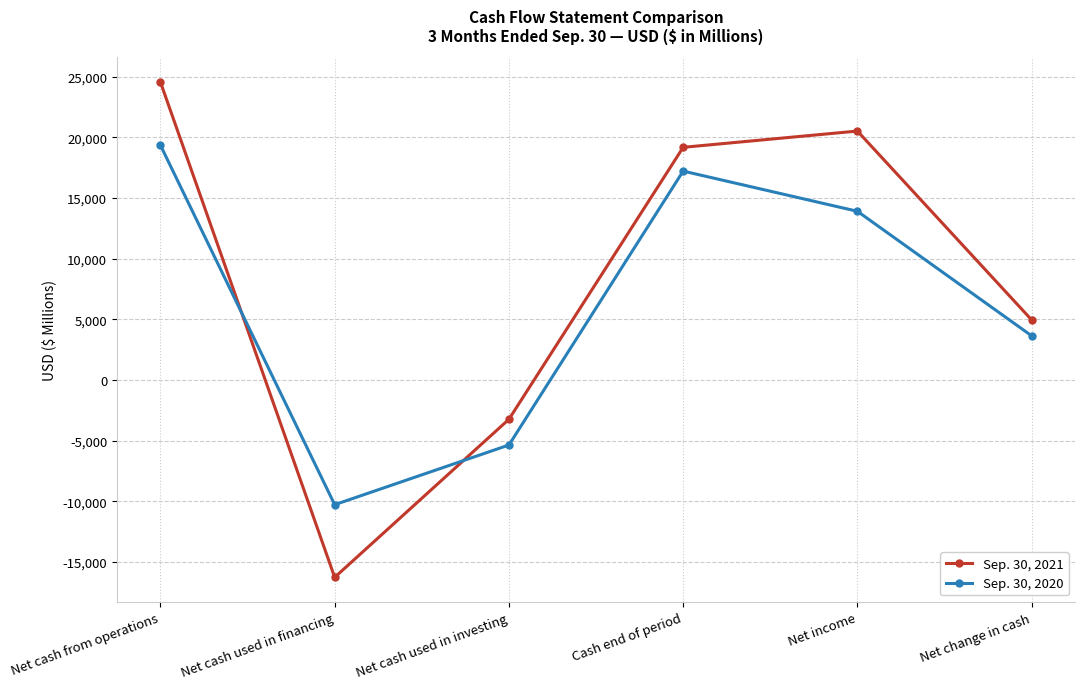

Where is Sep. 30, 2020 nearest to the value 4523?

Net change in cash